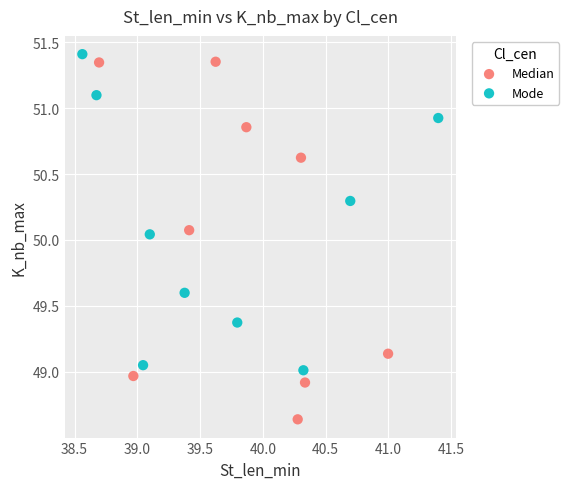

Which series has the largest Y range (max minus min)?

Median